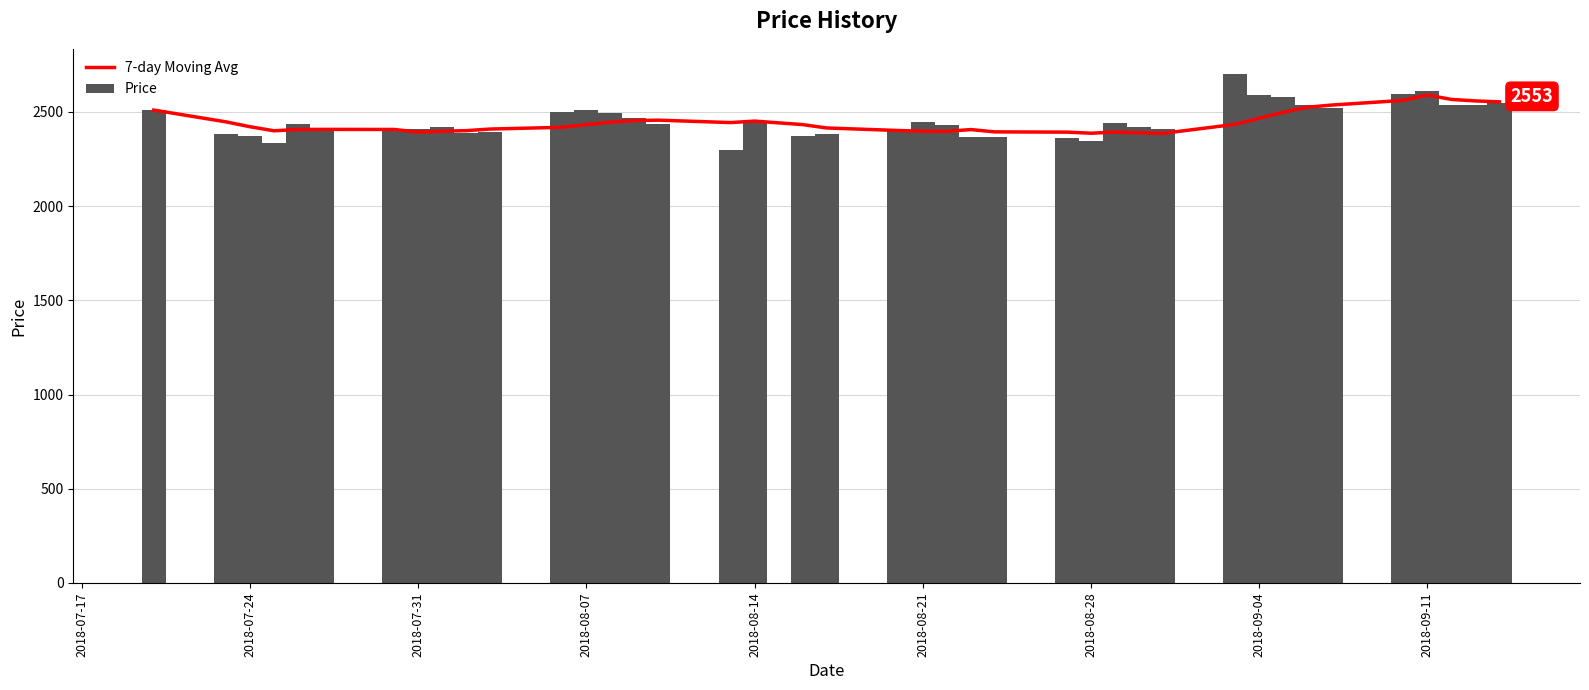

What is the average value of the Price series?

2453